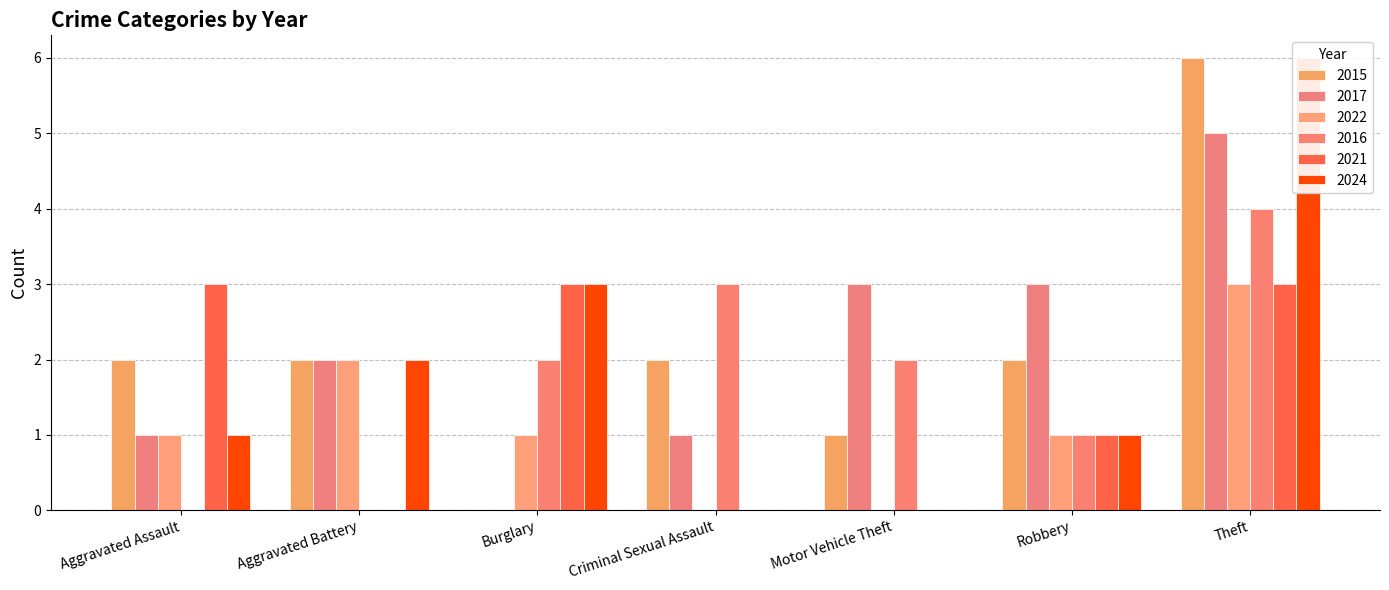

Rank the series at Robbery from lowest to highest value.

2022, 2016, 2021, 2024, 2015, 2017